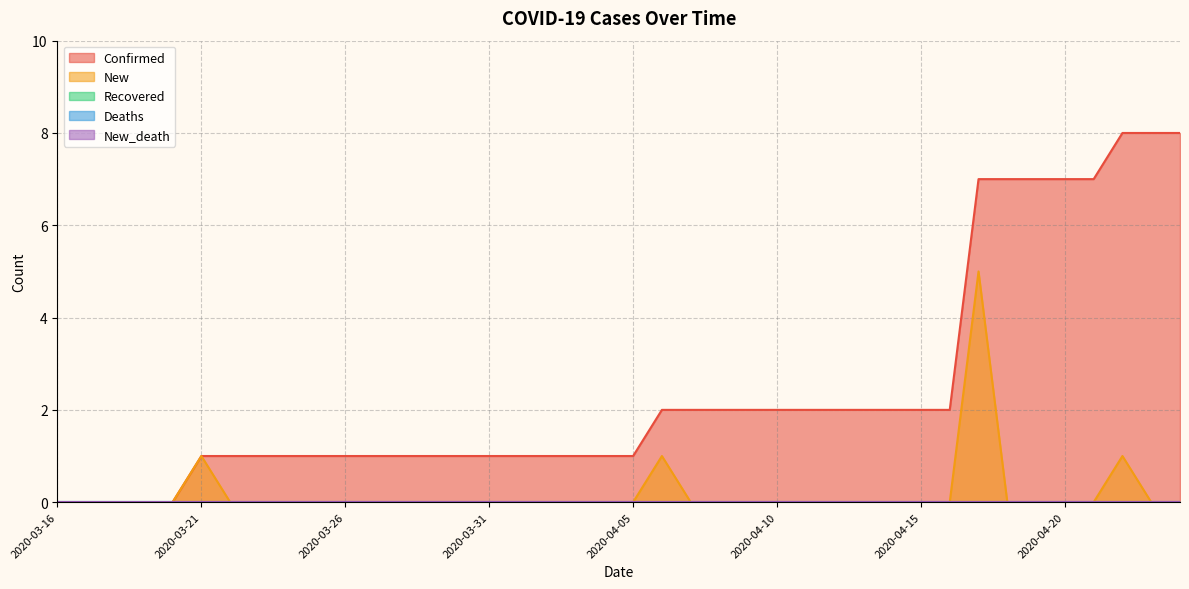

How many interior local peaks does the New series have?

4